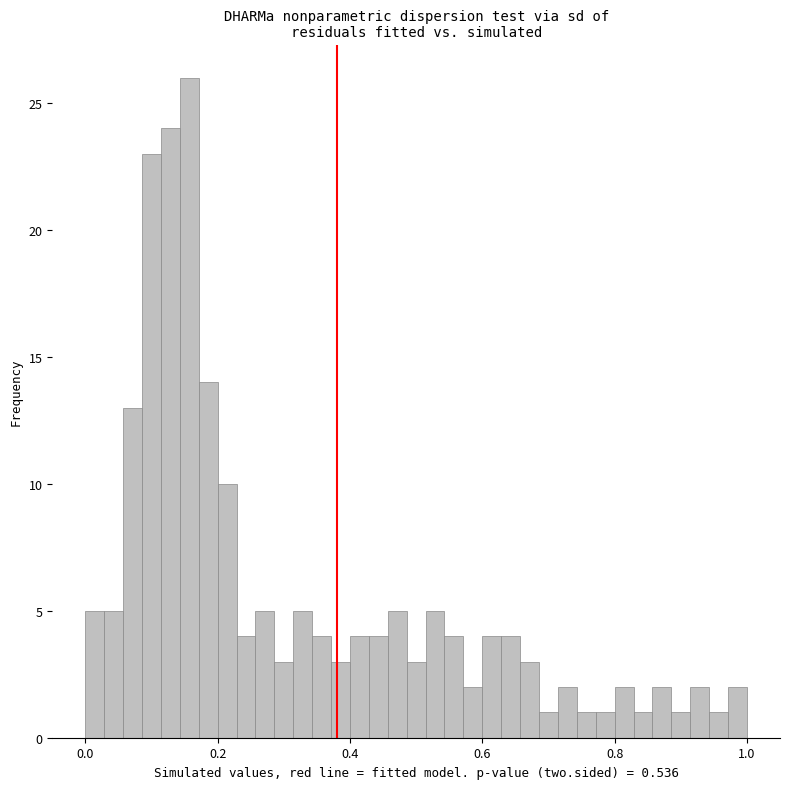

Read against the x-axis, roughly where is the centre of the tallest bar?

0.16